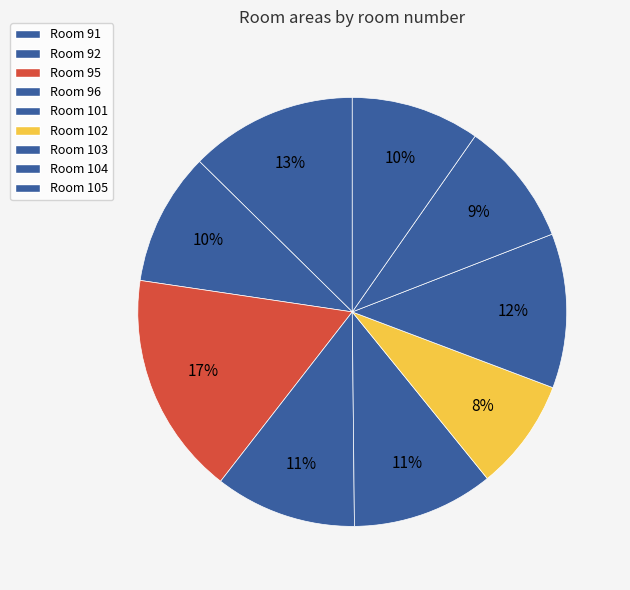

How many slices are in this pie chart?

9